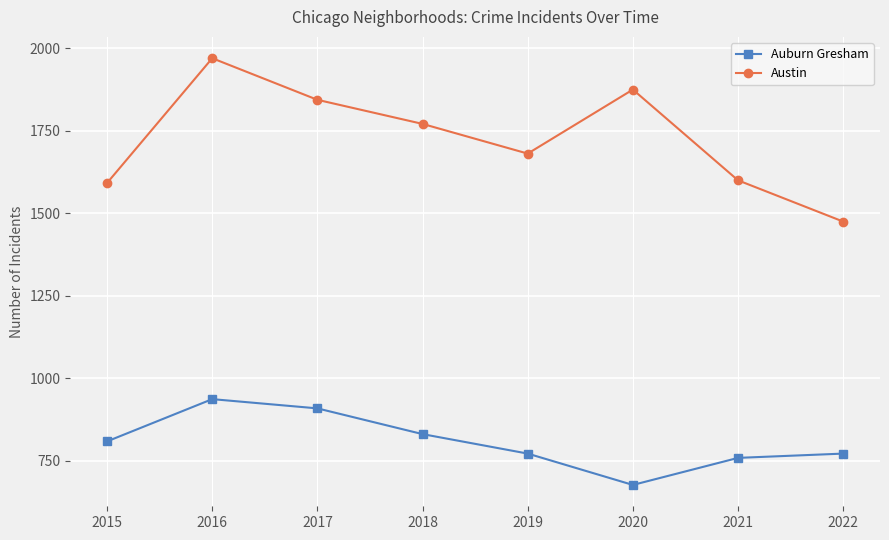

Where does the Austin series first go above 1771?

2016